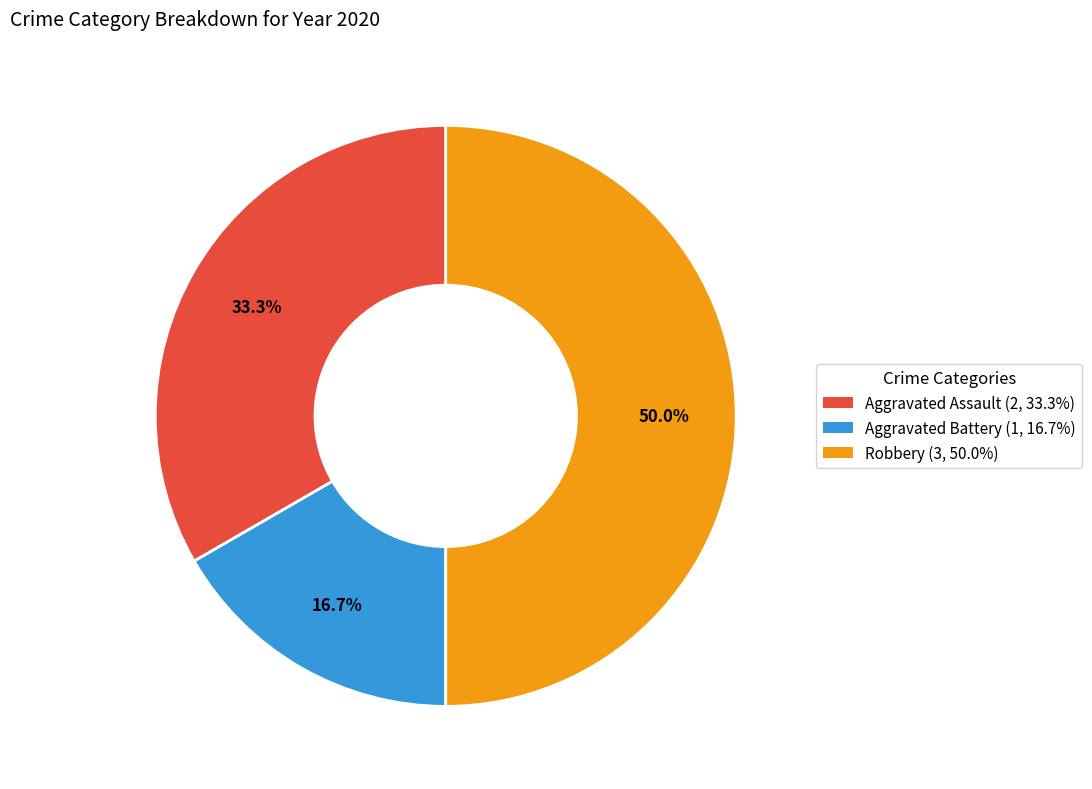

Is Aggravated Assault the majority of the pie?

No